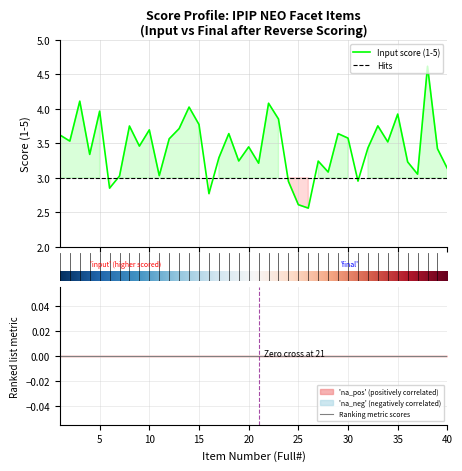

Reading left to right, extract all data points from this chart.

1=3.6	2=3.5	3=4.1	4=3.3	5=4.0	6=2.8	7=3.0	8=3.8	9=3.5	10=3.7	11=3.0	12=3.6	13=3.7	14=4.0	15=3.8	16=2.8	17=3.3	18=3.6	19=3.2	20=3.4	21=3.2	22=4.1	23=3.9	24=2.9	25=2.6	26=2.6	27=3.2	28=3.1	29=3.6	30=3.6	31=3.0	32=3.4	33=3.8	34=3.5	35=3.9	36=3.2	37=3.1	38=4.6	39=3.4	40=3.1